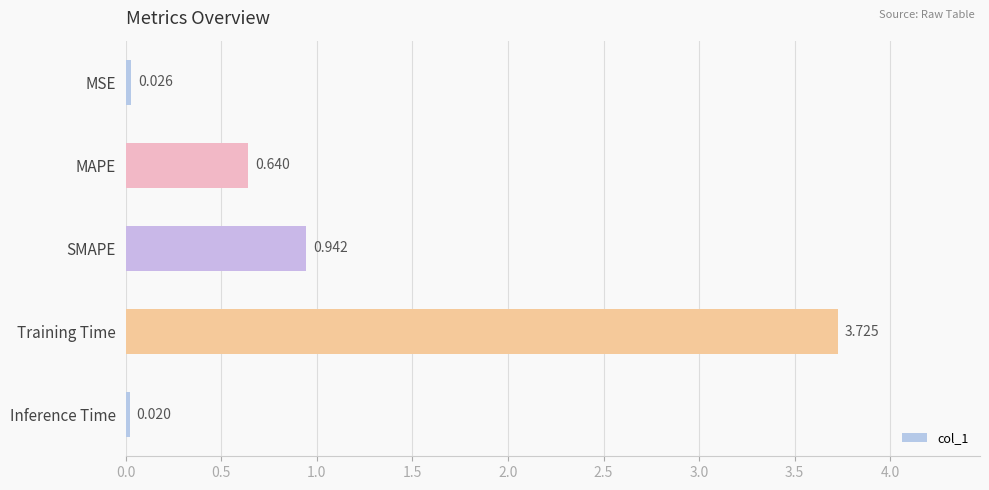

How many distinct data groups are displayed?

1